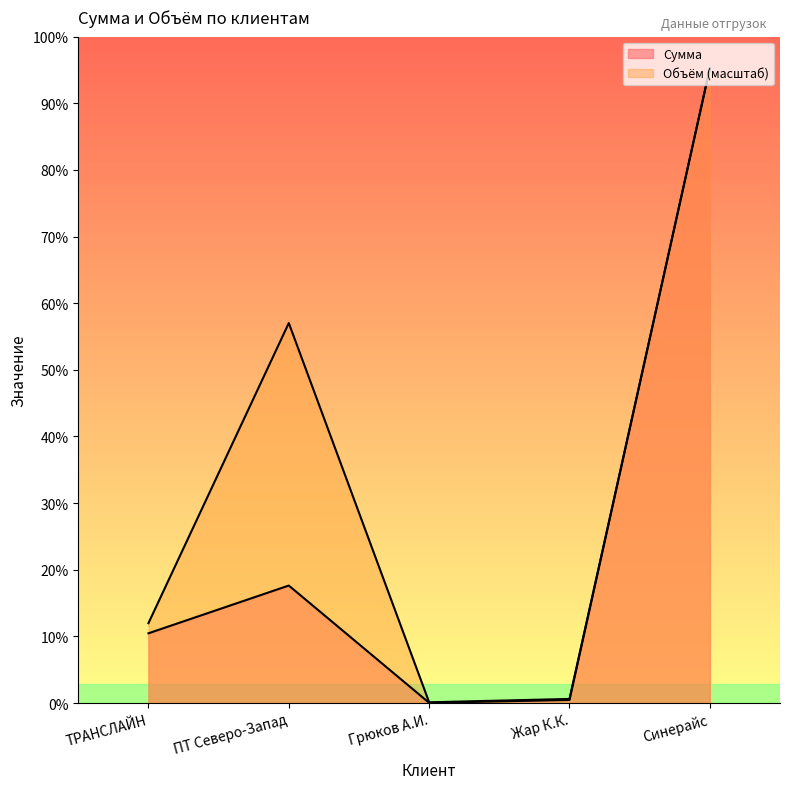

The Объём series shows 2590298.2 at Синерайс. True or false?

False